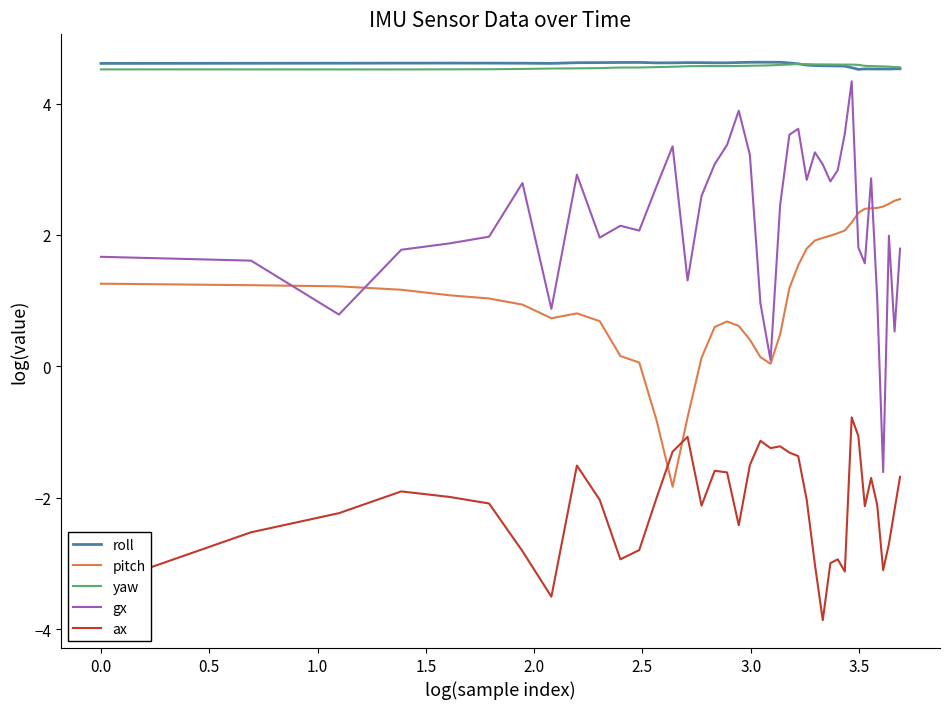

Which series has the largest range (max minus min)?

gx